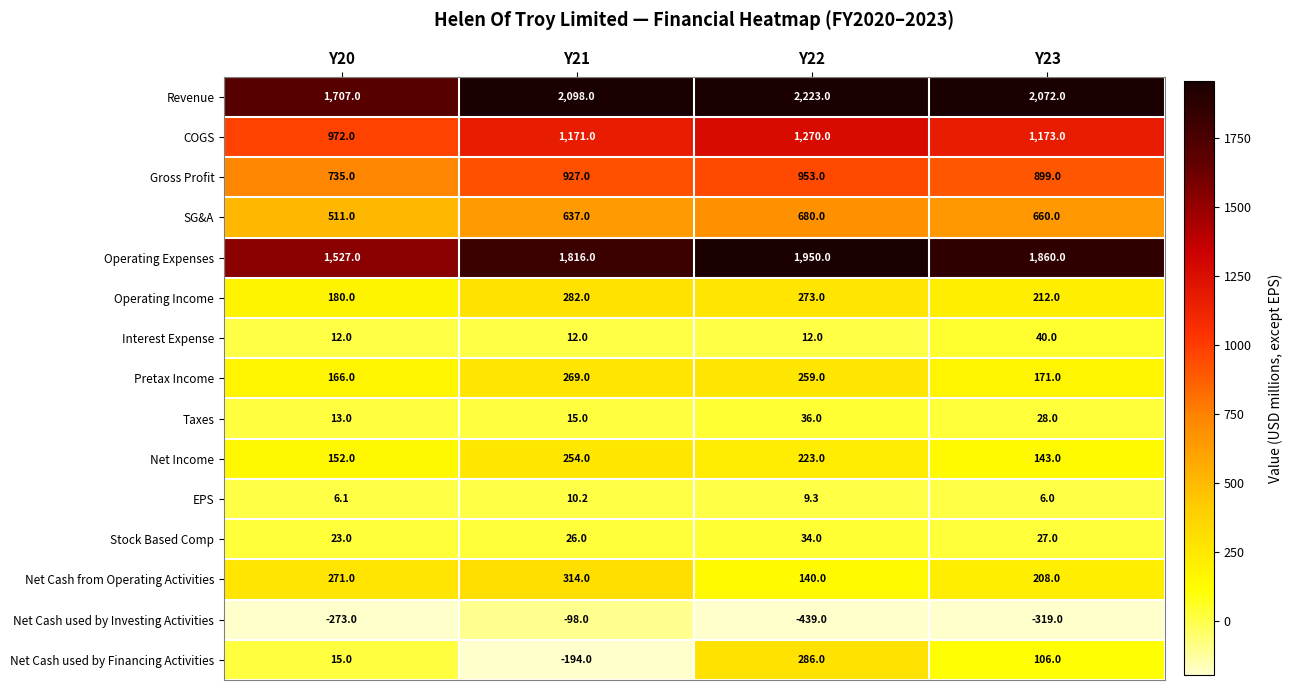

What is the smallest value displayed?

-439.0